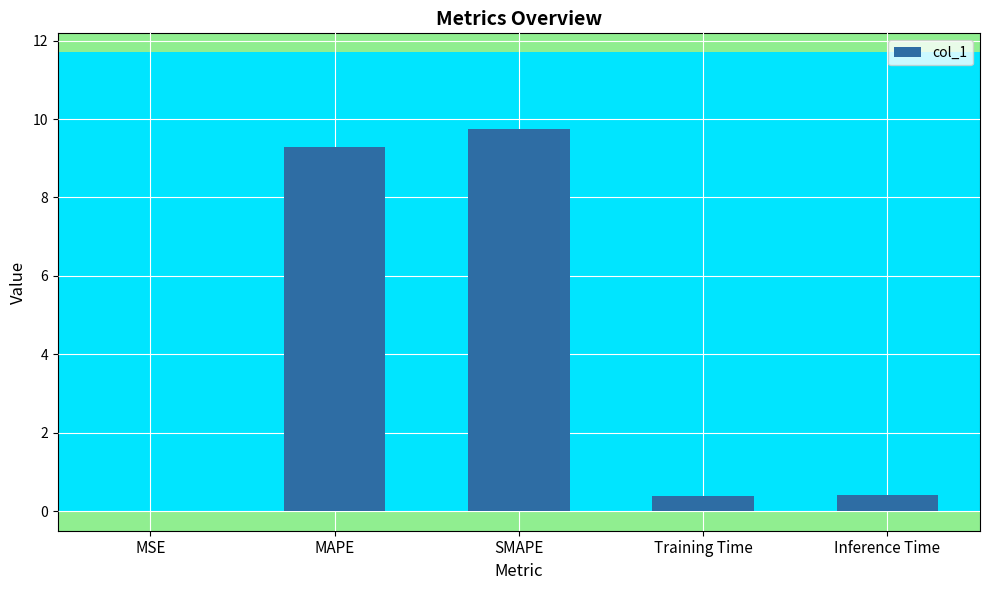

Count the number of categories in the chart.

5